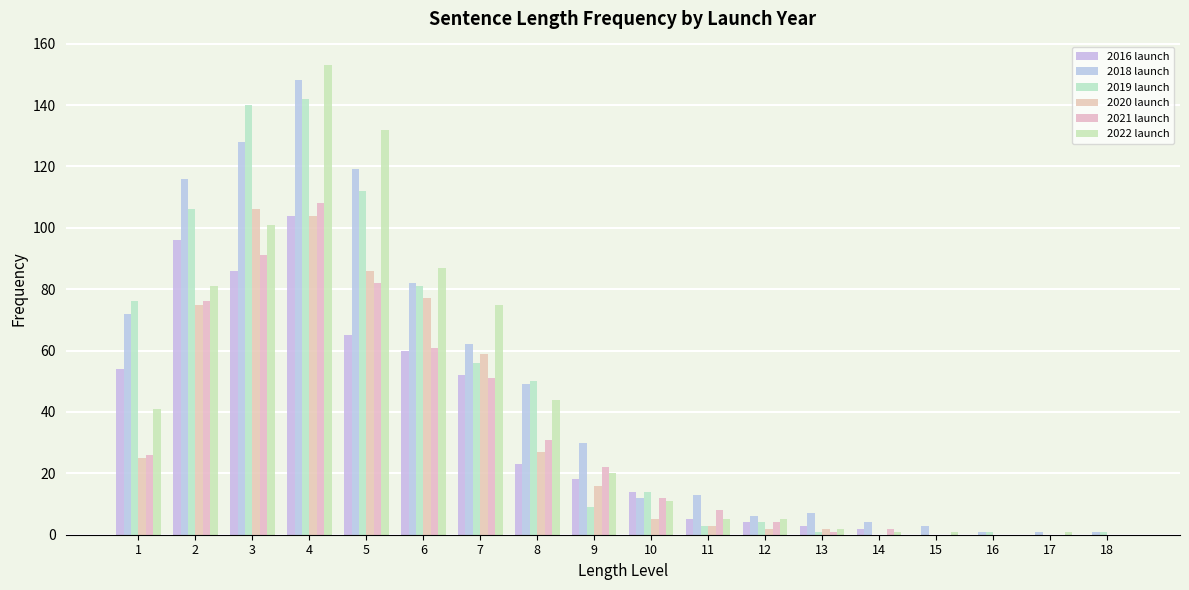

At which category is the sum across all series the highest?

4